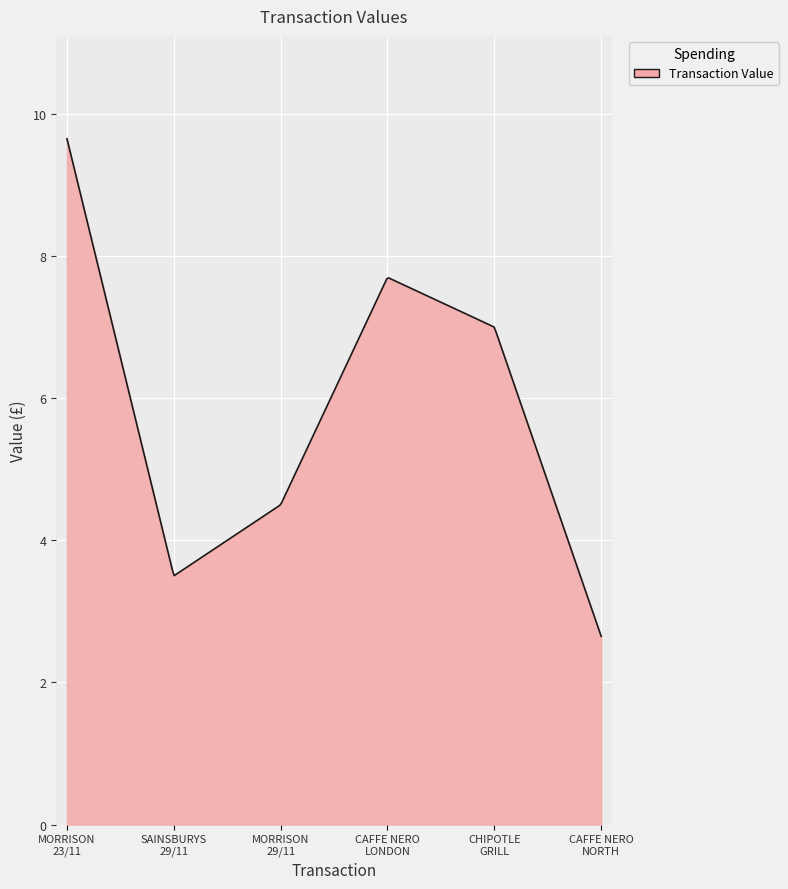

What is the greatest value displayed?

9.7